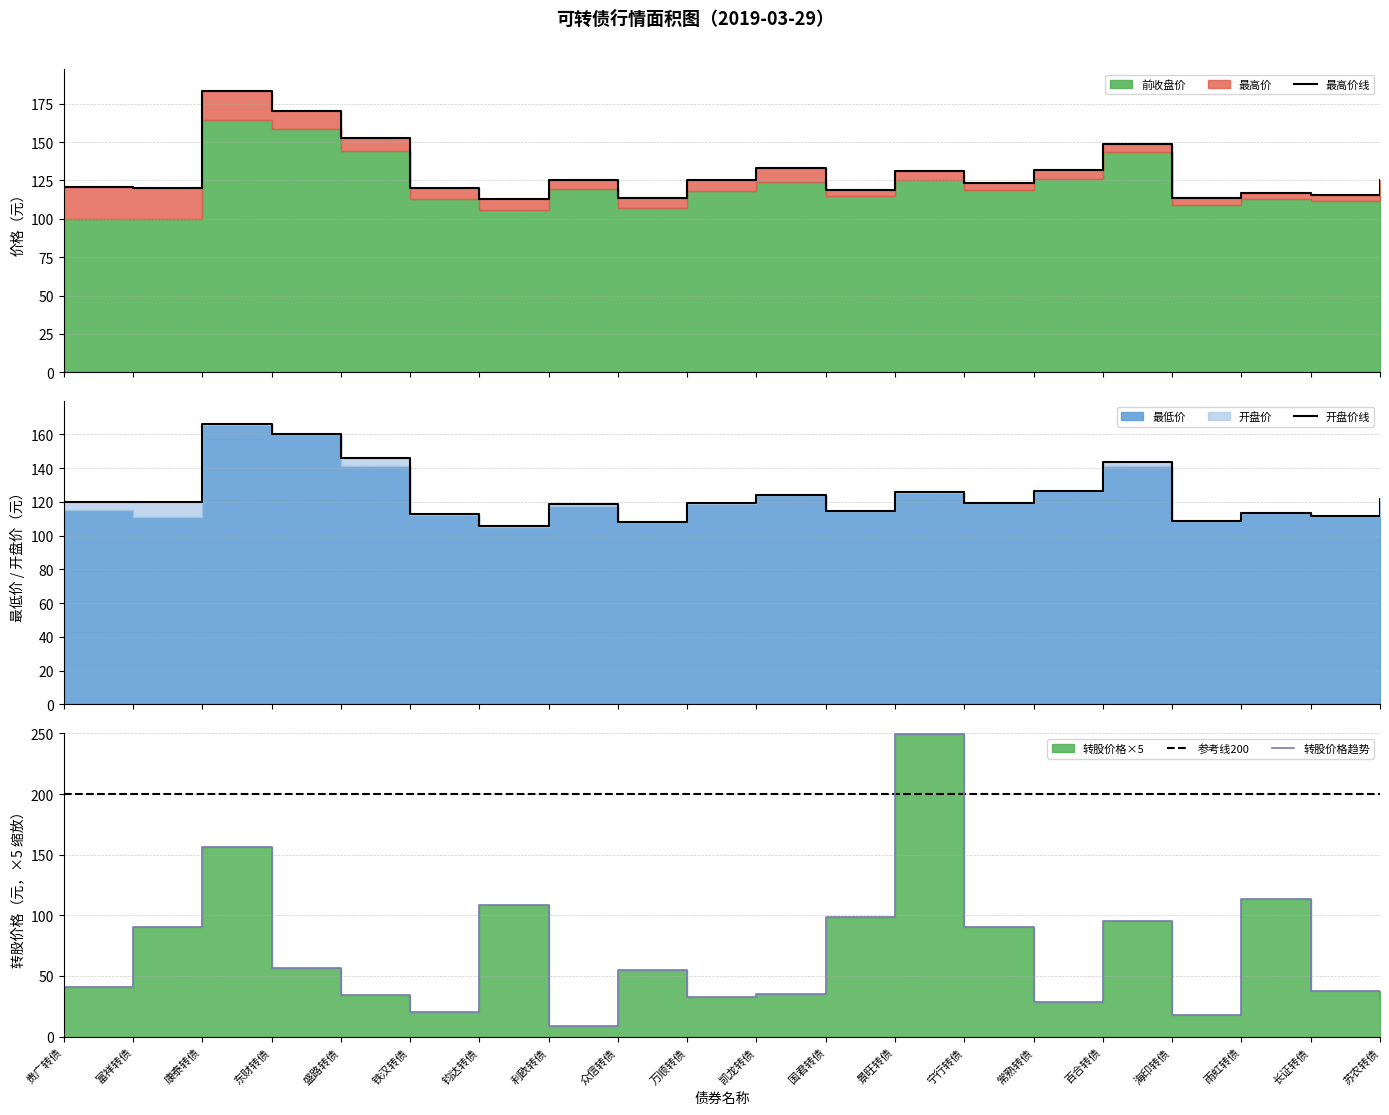

At how many categories does at least one series exceed 16?

20